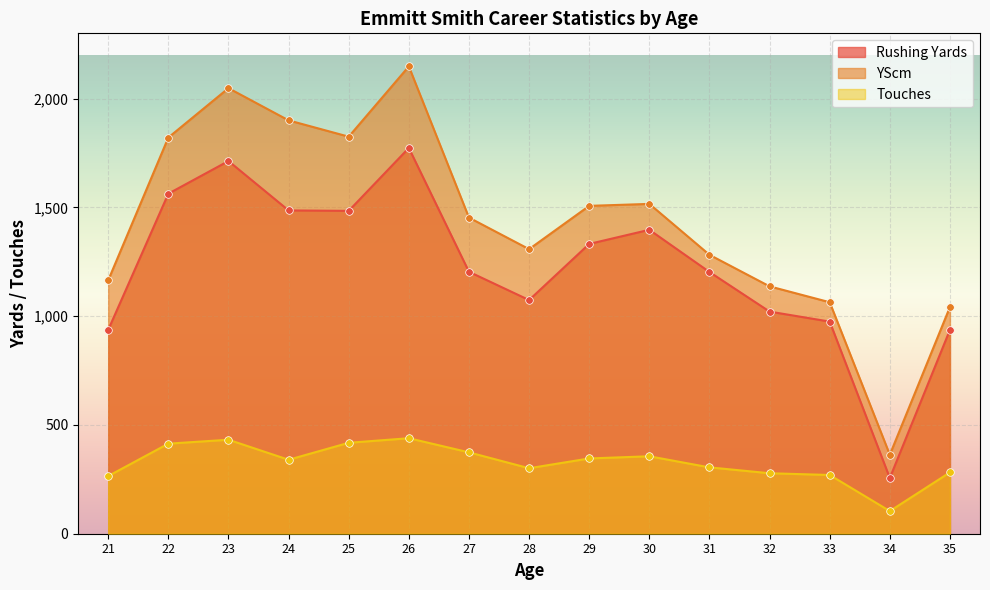

Which series has the widest spread of Y values?

YScm